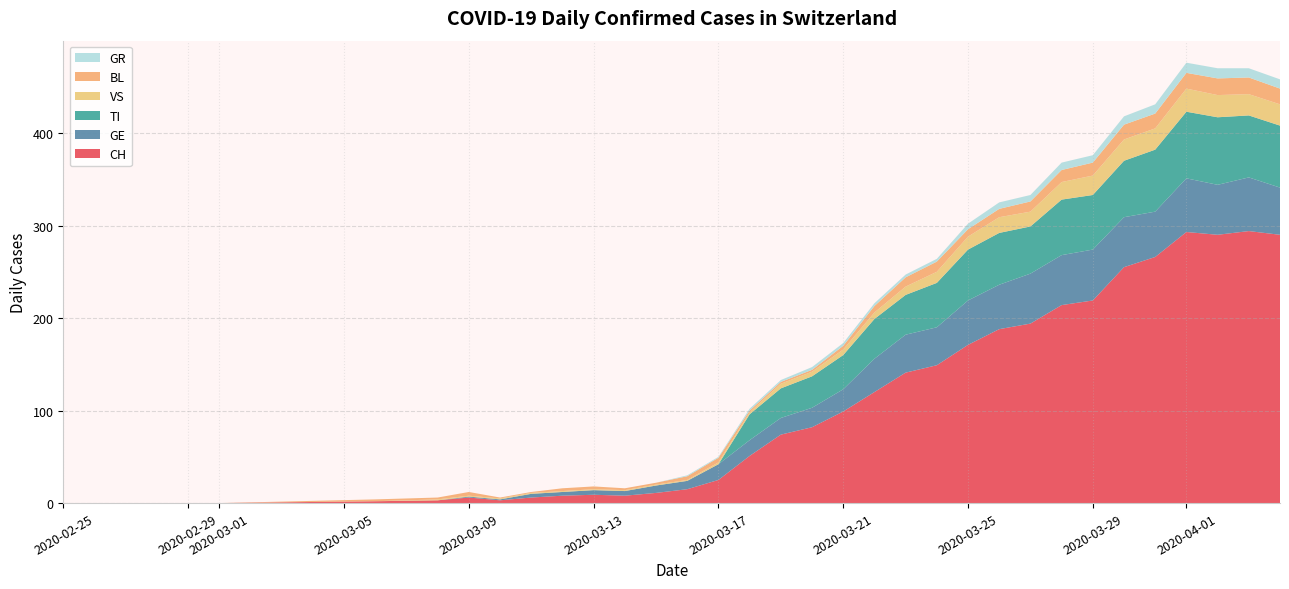

What is the maximum value for CH?

294